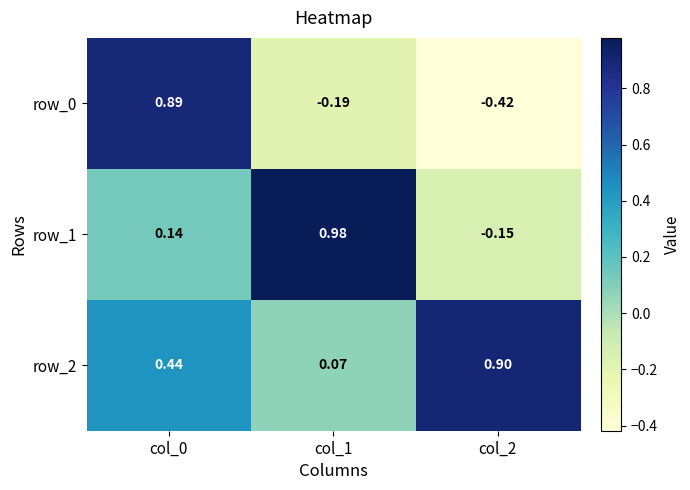

At col_2, list the series in order from smallest to largest.

row_0, row_1, row_2